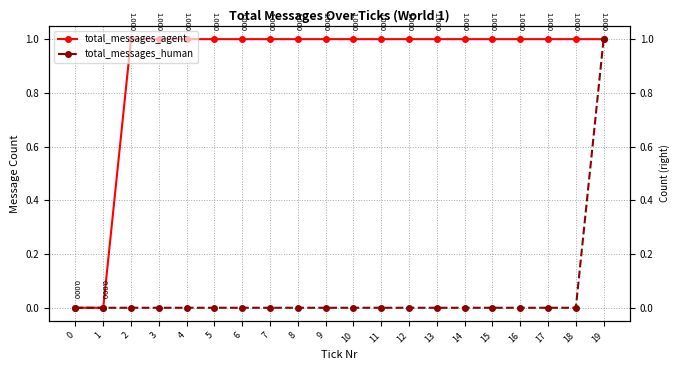

What are all the series names shown in the legend?

total_messages_agent, total_messages_human